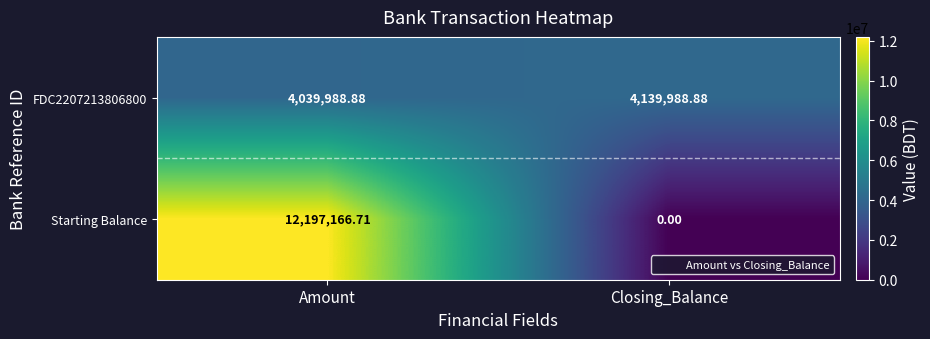

At which category is the sum across all series the highest?

Amount